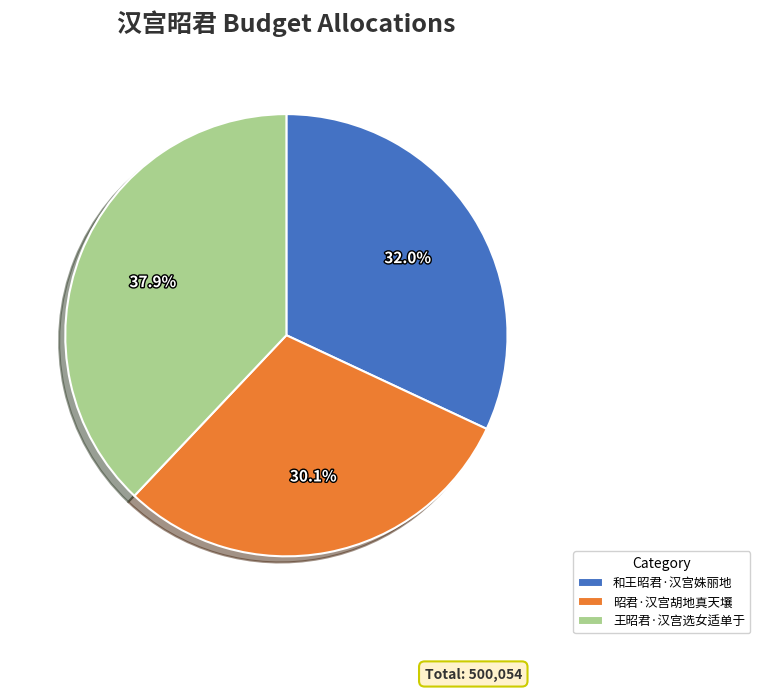

How many segments does this pie chart have?

3